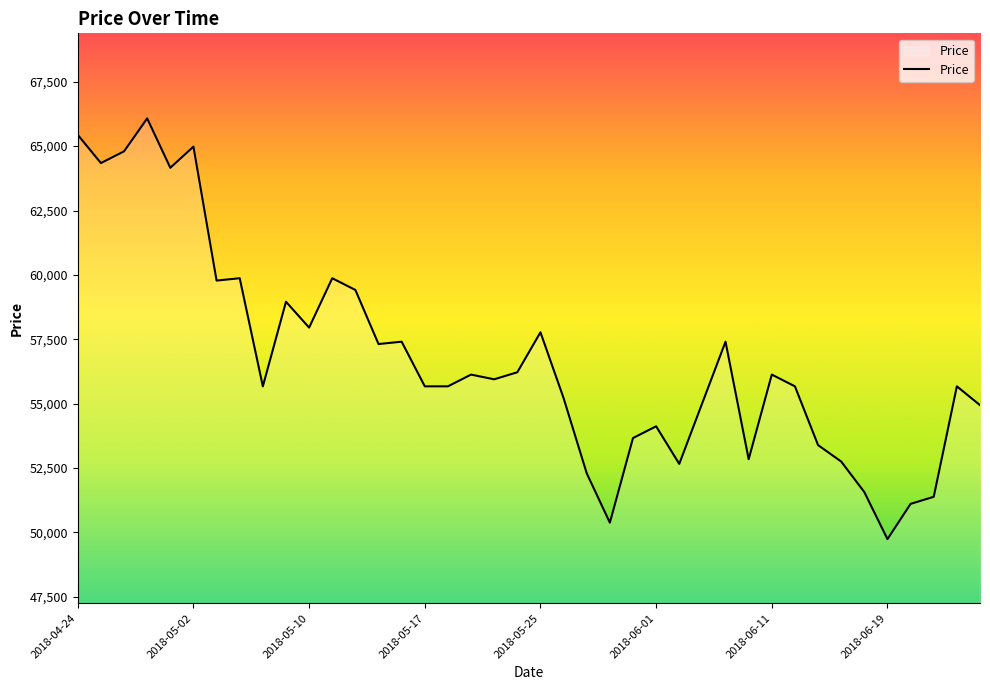

Reading left to right, what are all the values shown in this chart?

65437	64342	64798	66076	64159	64981	59779	59870	55672	58957	57953	59870	59414	57314	57406	55672	55672	56128	55945	56219	57771	55215	52295	50378	53664	54120	52660	55033	57406	52842	56128	55672	53390	52751	51565	49739	51108	51382	55672	54942